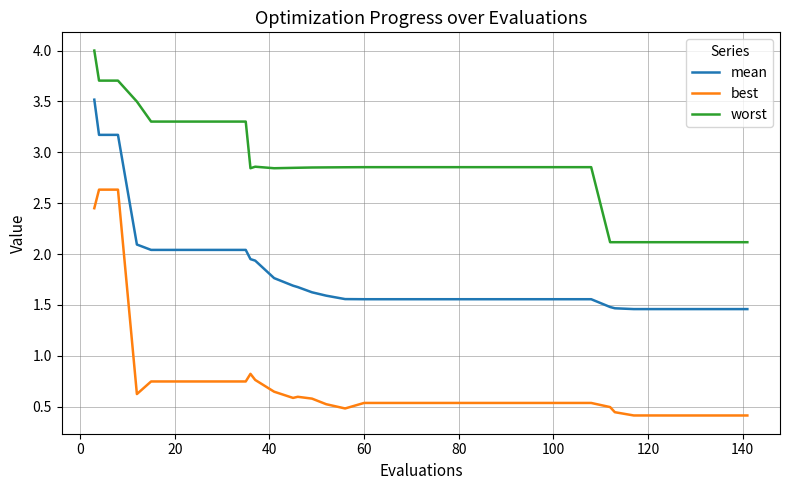

True or false: best and worst cross at least once.

False